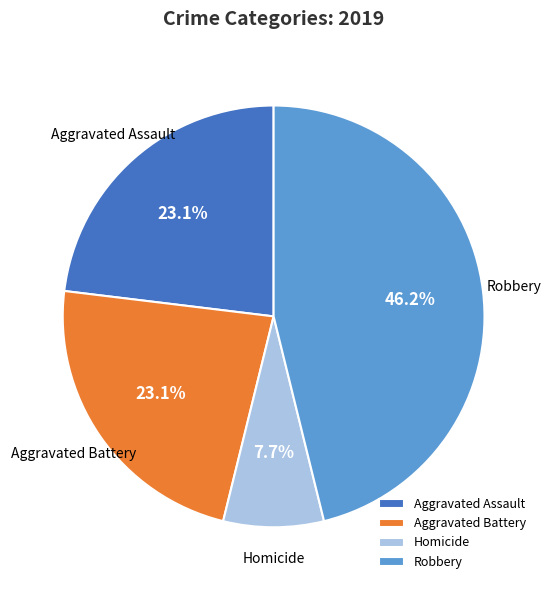

How many segments does this pie chart have?

4